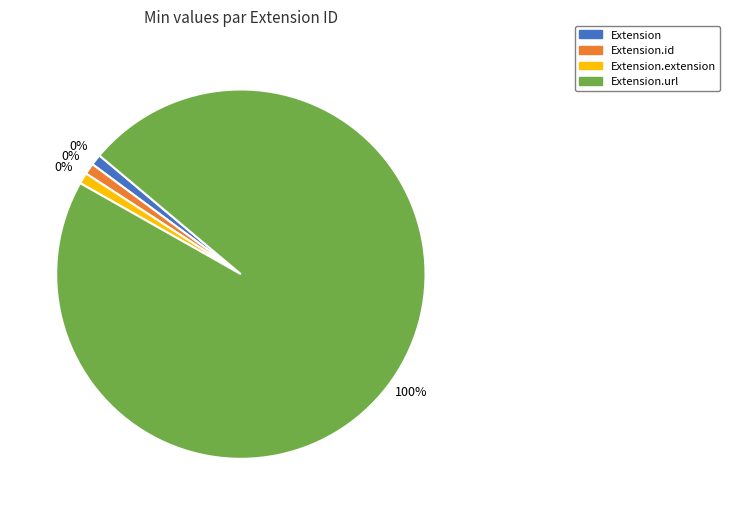

Which category has the biggest portion of the pie?

Extension.url